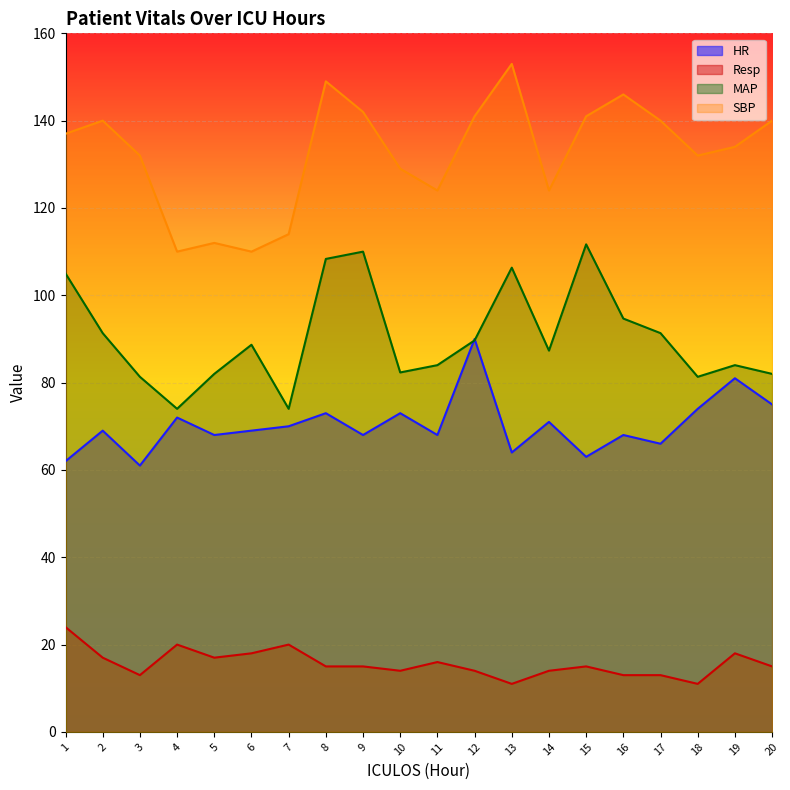

What is the smallest value displayed?

11.0